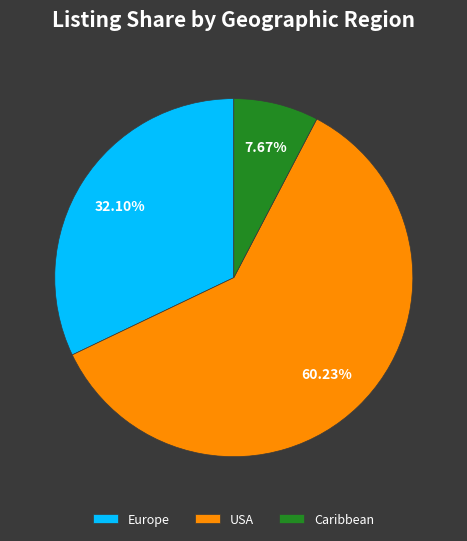

What is the ratio of the value at Europe to the value at USA?

0.5